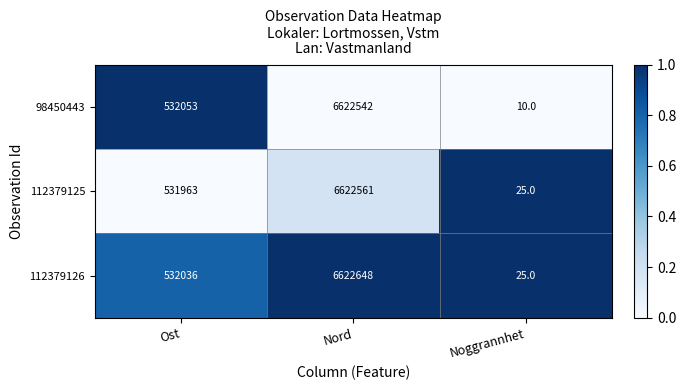

Reading right to left, extract all data points from this chart.

98450443: 10	6622542	532053
112379125: 25	6622561	531963
112379126: 25	6622648	532036